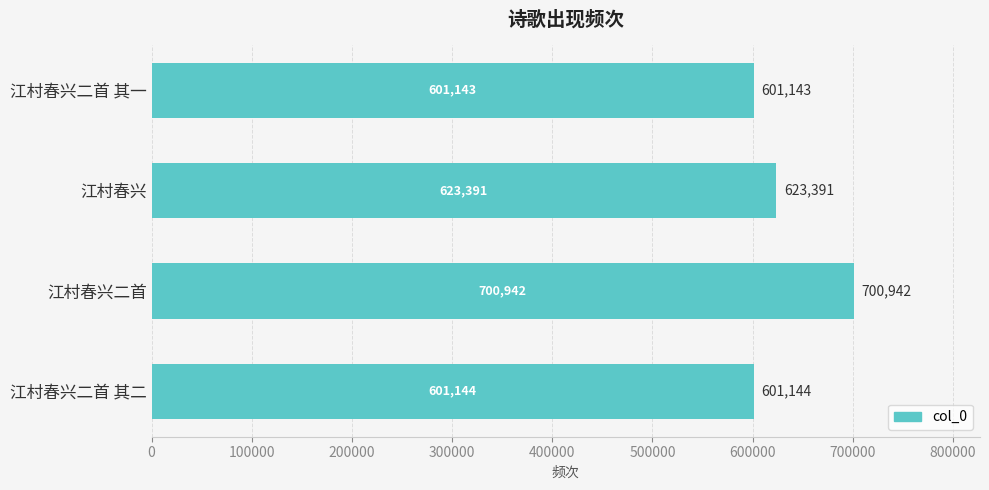

At which label is the value closest to 651042?

江村春兴